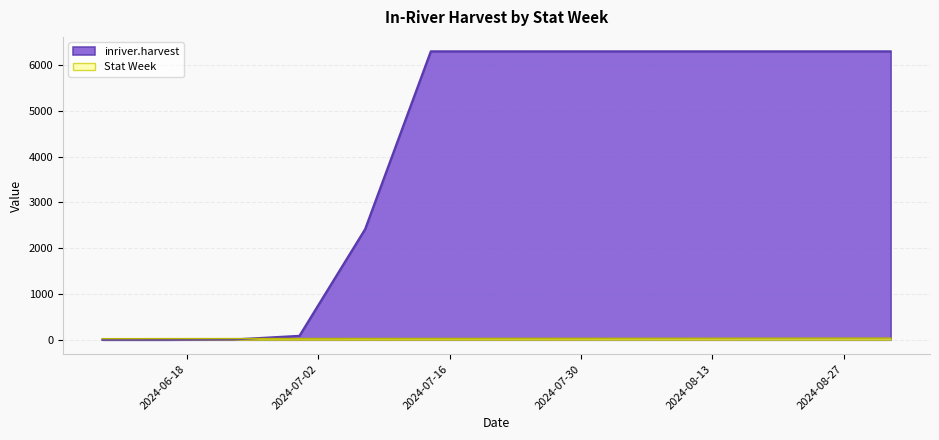

What is the difference between the maximum and minimum values in the Stat Week series?

12